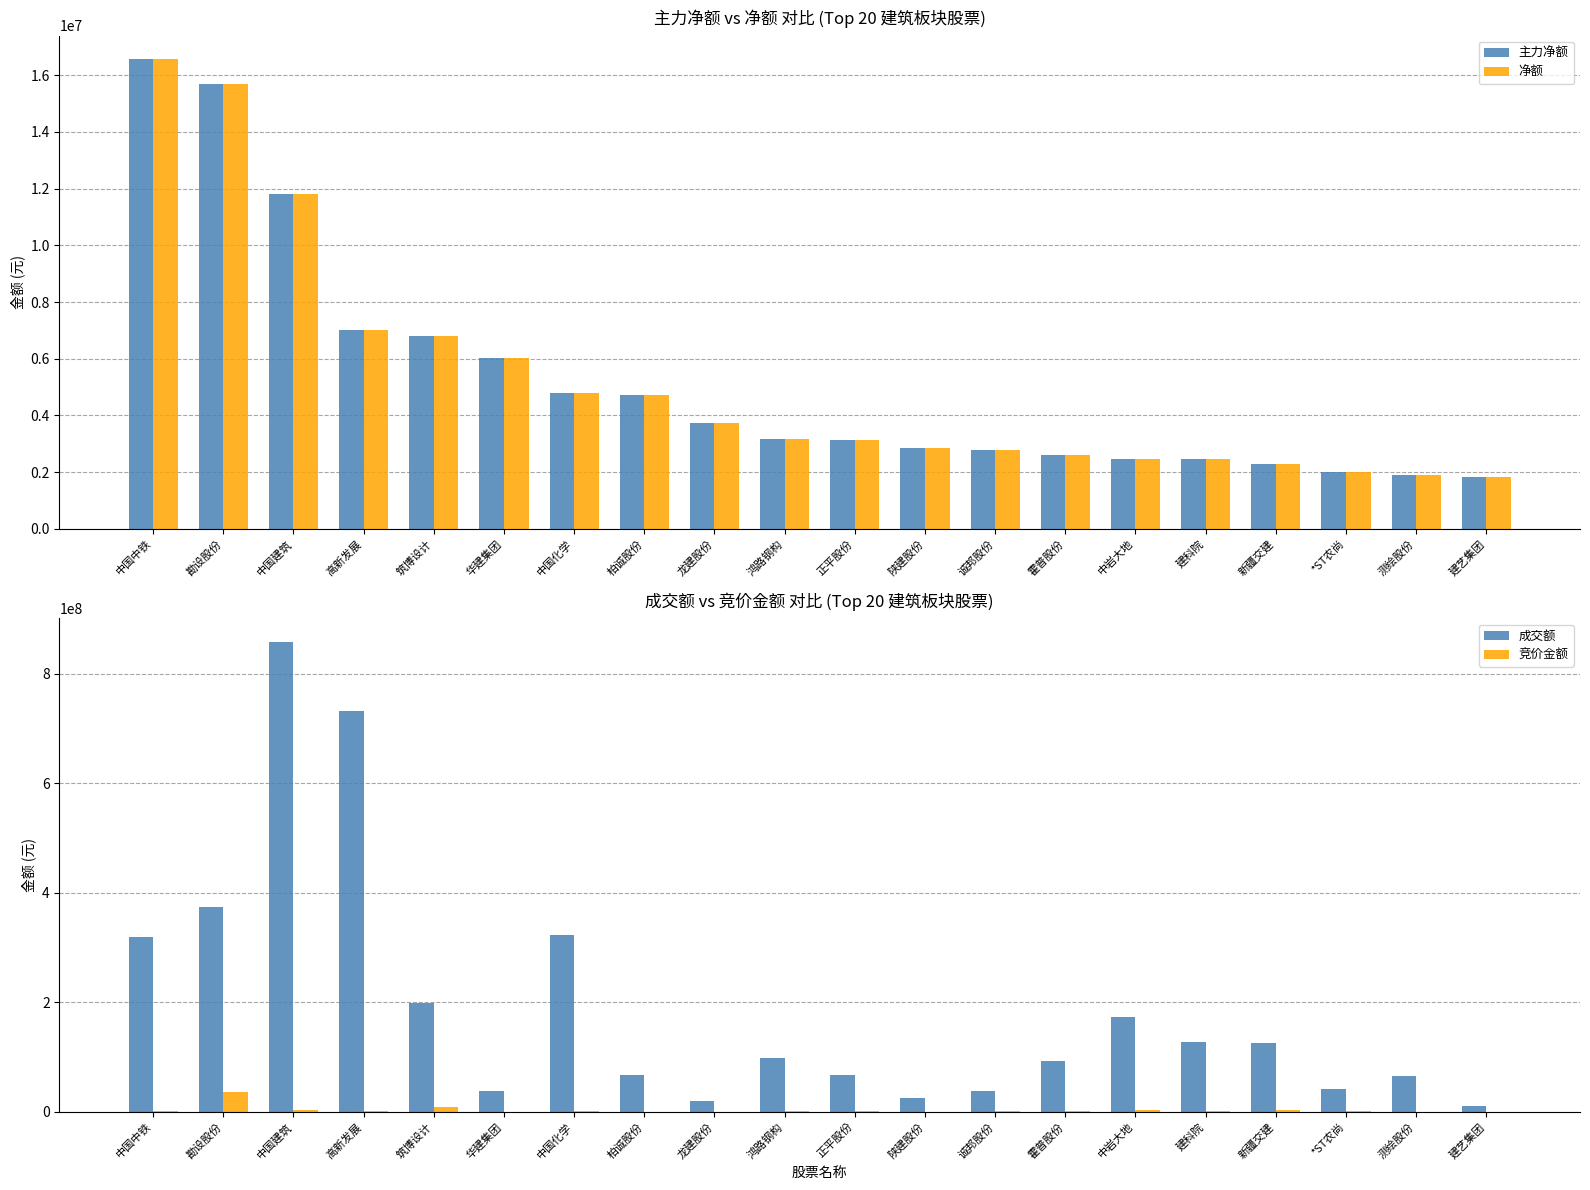

Reading left to right, transcribe all the data shown in this chart.

主力净额: 16572855	15685463	11795661	7022958	6804757	6014143	4798221	4736976	3746903	3161643	3129870	2838601	2792173	2600661	2473628	2461217	2271887	2014724	1904623	1820592
净额: 16572855	15685463	11795661	7022958	6804757	6014143	4798221	4736976	3746903	3161643	3129870	2838601	2792173	2600661	2473628	2461217	2271887	2014724	1904623	1820592
成交额: 319455792	374272978	858777894	731325174	199182436	36950707	322200359	66639378	18642032	97527904	66792165	24735702	38026271	92131578	172910252	126939613	126285041	41132189	65472707	10604688
竞价金额: 894000	36189090	2708720	1885884	8114925	116801	551793	48853	111858	246675	649000	98280	259308	1718390	2294474	687242	3178140	2007560	102422	34280